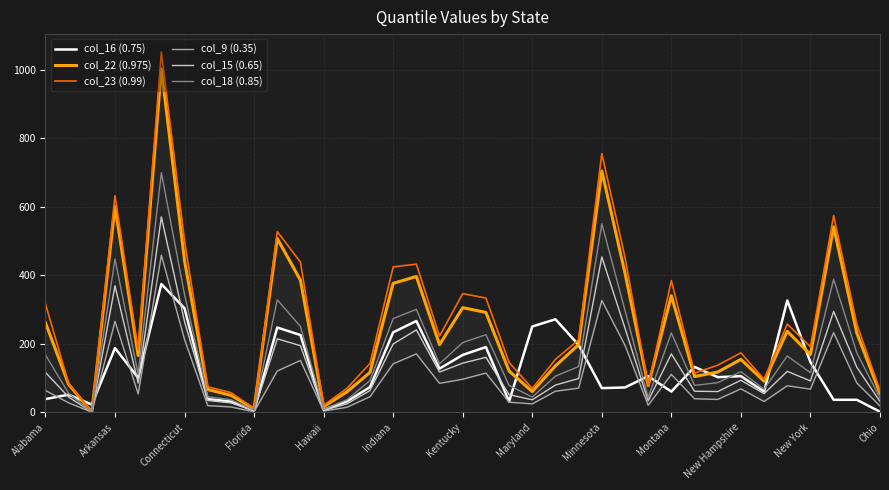

What is the sum of all col_23 (0.99) values?

9969